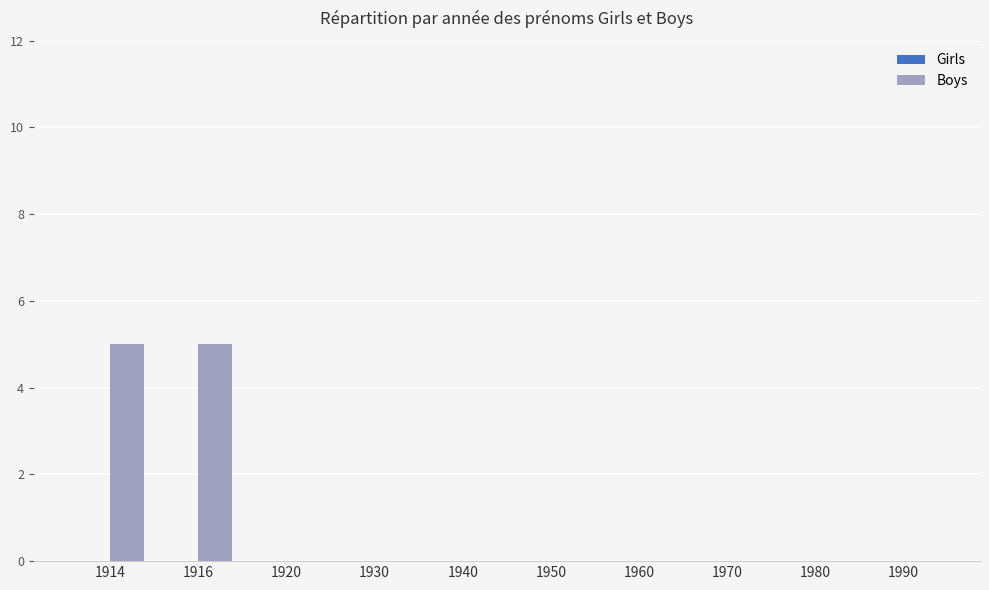

True or false: the data shows 0 at 1920.

True